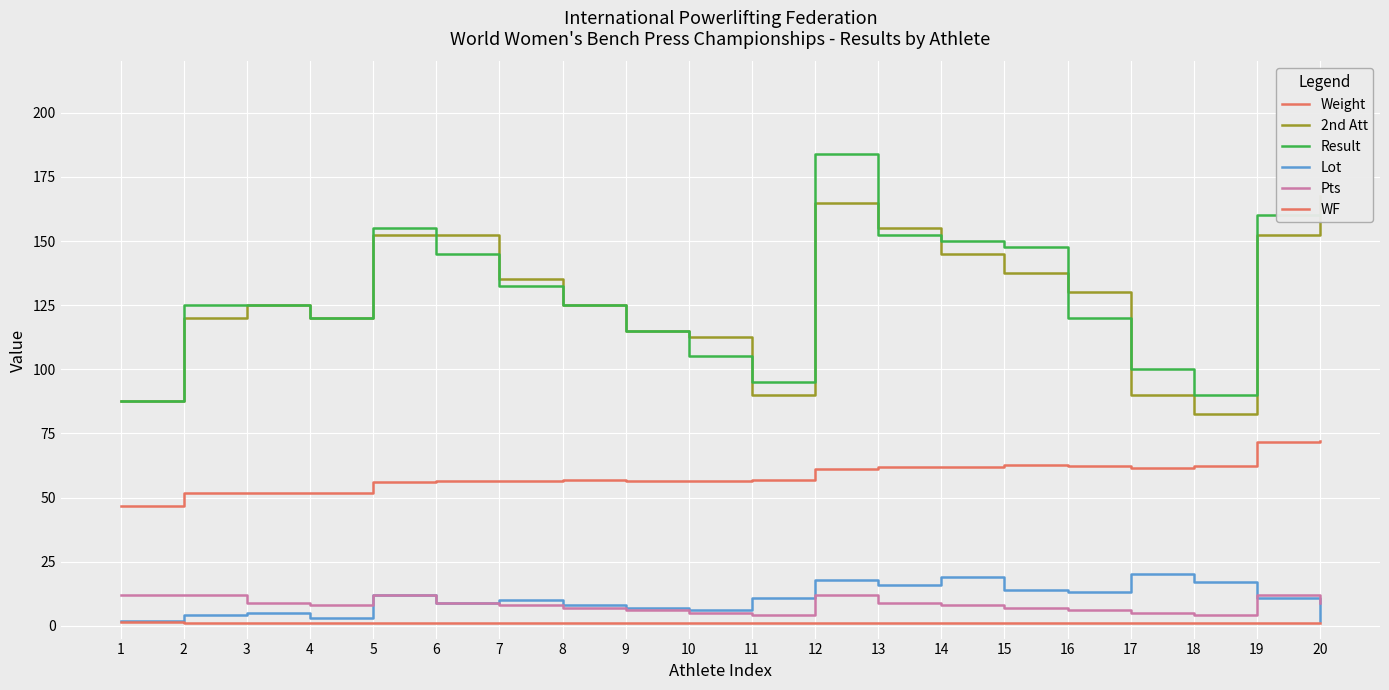

True or false: Result and Weight intersect in this chart.

False